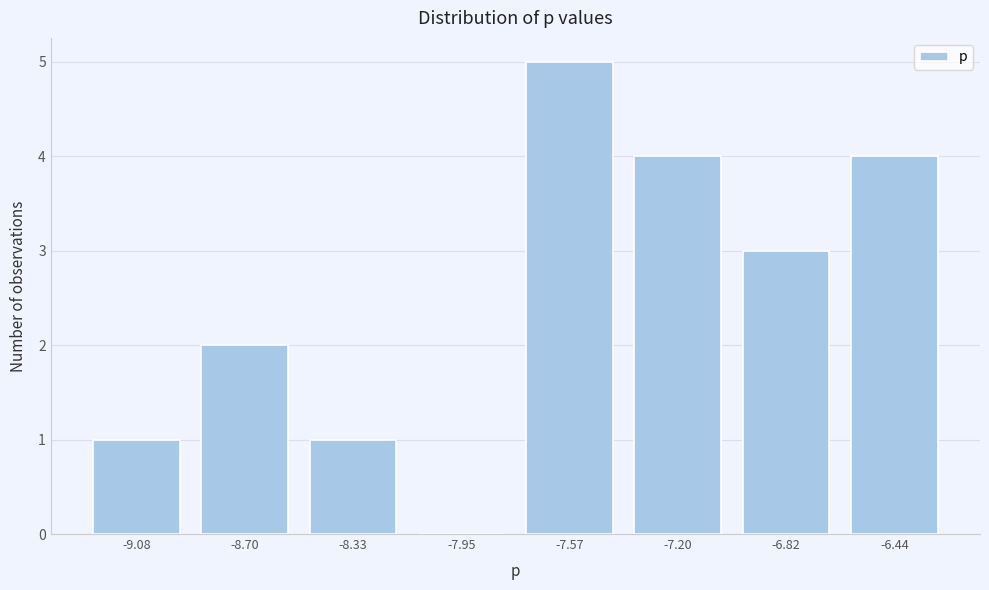

Reading left to right, transcribe all the data shown in this chart.

-9.08=1	-8.70=2	-8.33=1	-7.95=0	-7.57=5	-7.20=4	-6.82=3	-6.44=4